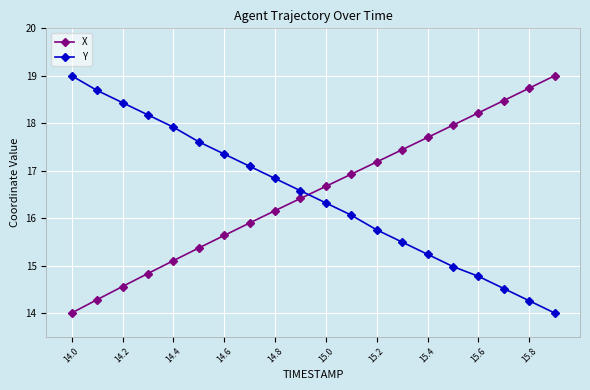

What are all the series names shown in the legend?

X, Y